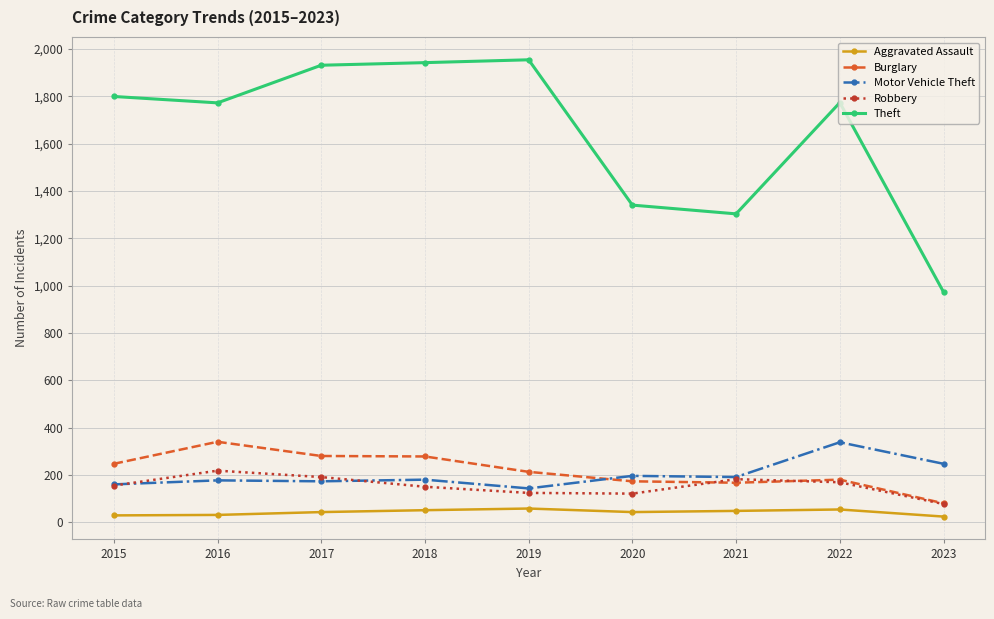

What is the sum of all Aggravated Assault values?

381